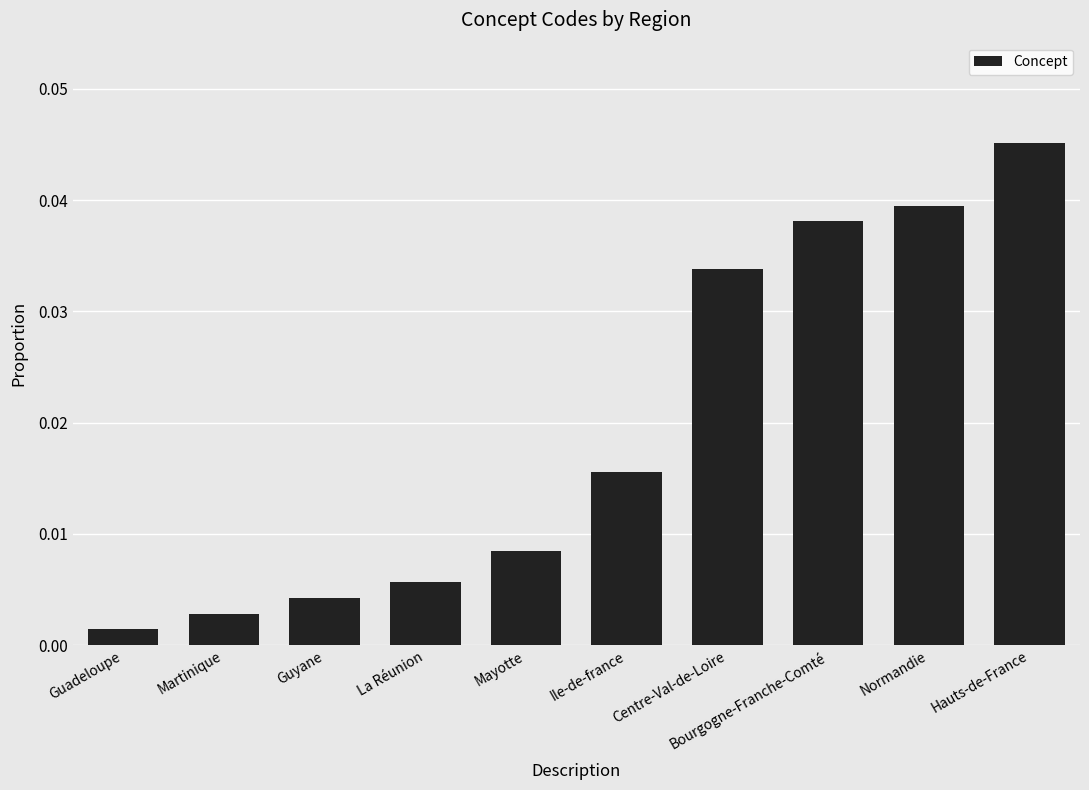

Which label corresponds to the largest value in the chart?

Hauts-de-France